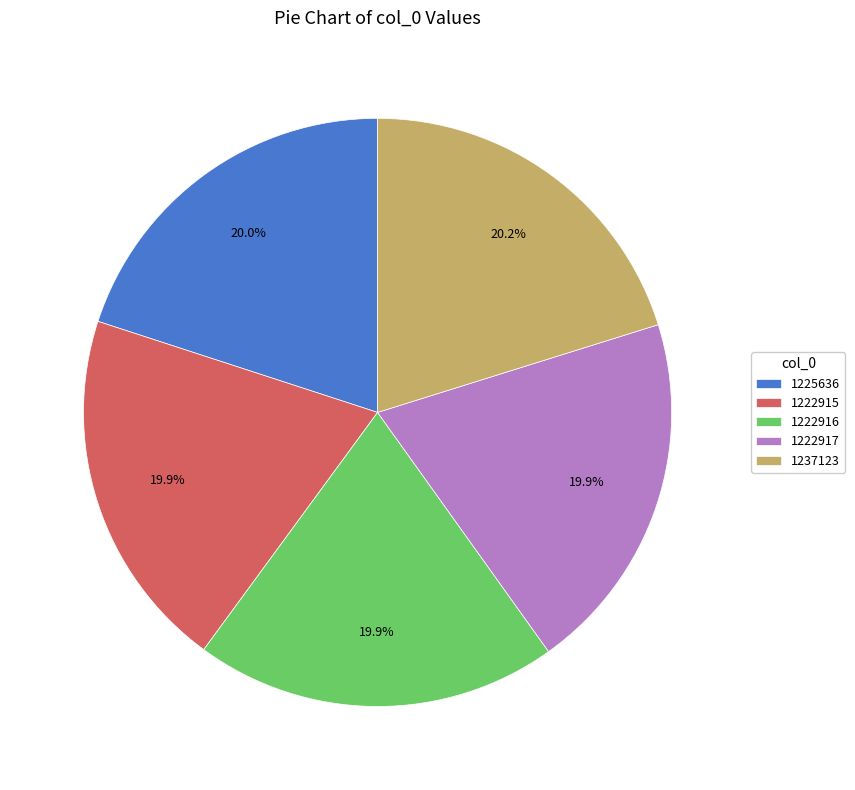

What percentage is the 1222917 slice, to the nearest percent?

20%